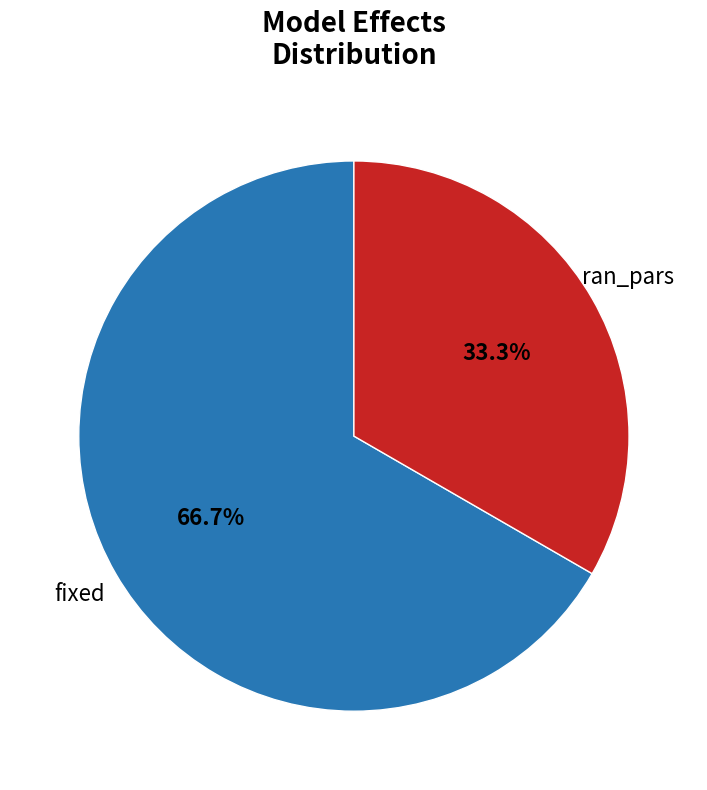

What percentage do ran_pars and fixed together represent?

100.0%